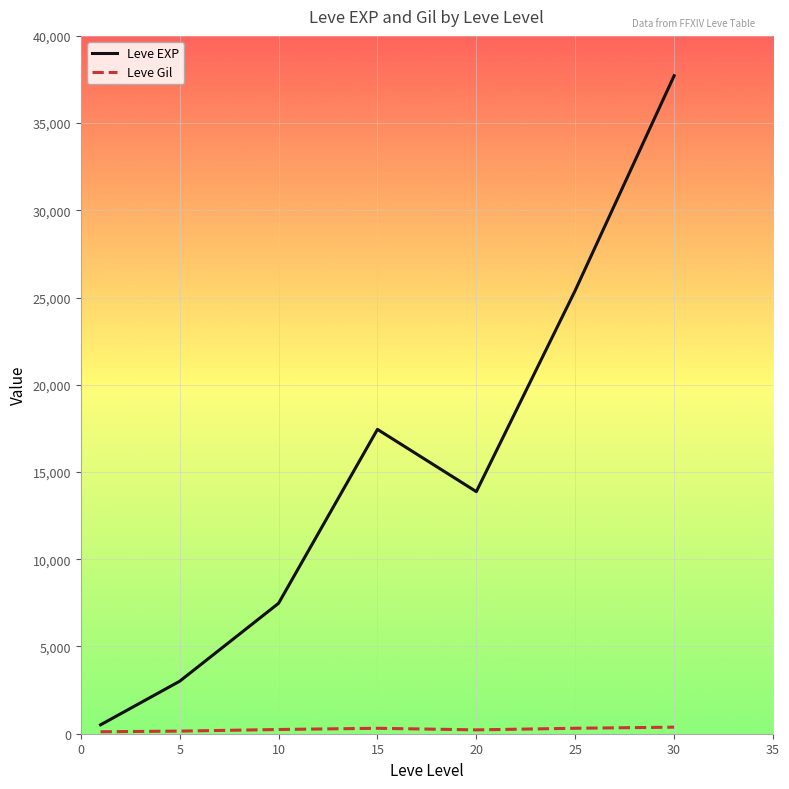

At how many categories does at least one series exceed 1859?

6